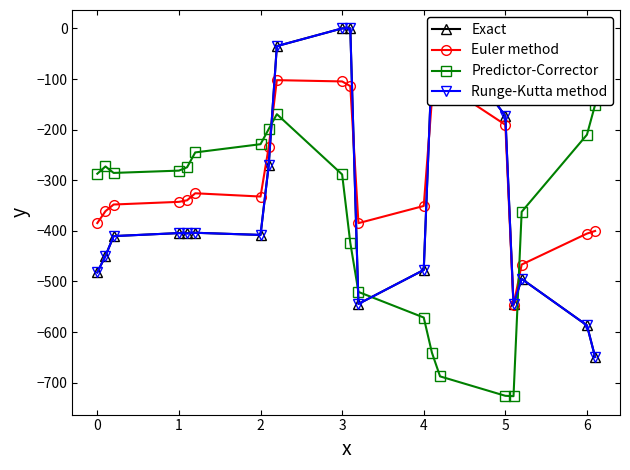

Does the chart have visible grid lines?

No